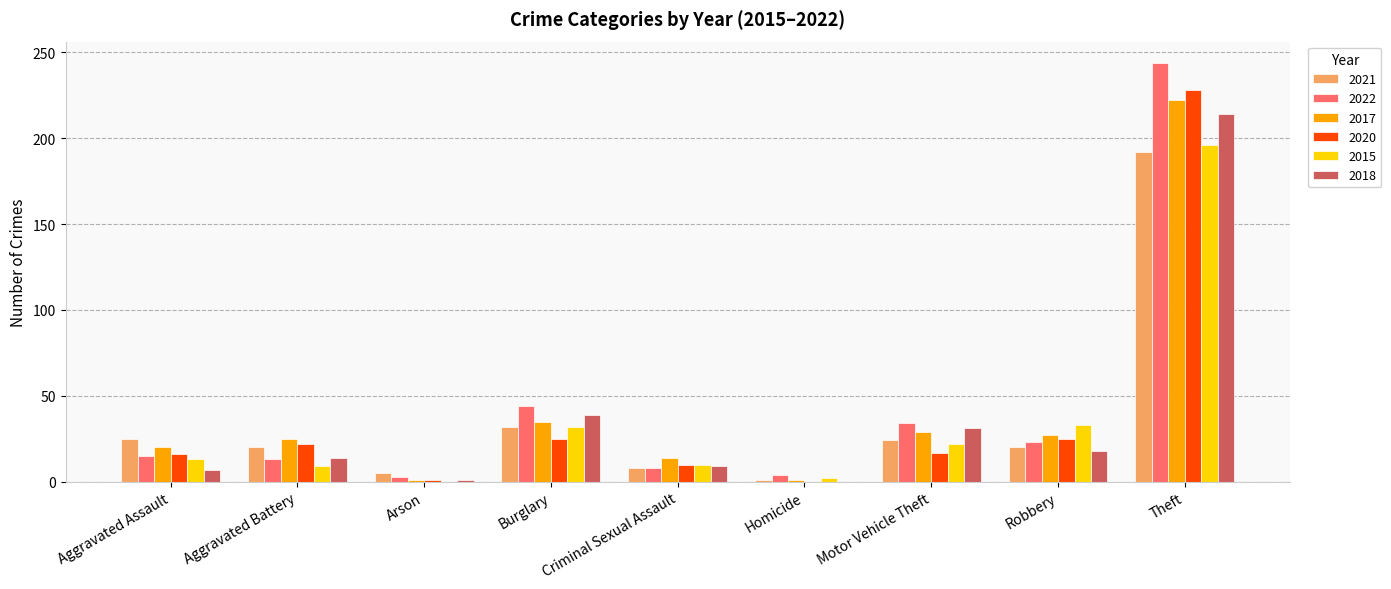

The 2015 series shows 0 at Arson. True or false?

True